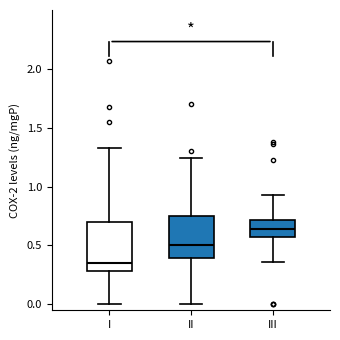

Reading left to right, read every box against the y-axis: the position of its median line, the range the box covers, and the ends of its whiskers. The values are not printed on the chart, so give them approximately, as read against the axis.

I: median 0.35, box 0.30 to 0.70, whiskers 0.00 to 1.30
II: median 0.50, box 0.40 to 0.75, whiskers 0.00 to 1.25
III: median 0.65, box 0.55 to 0.70, whiskers 0.35 to 0.95